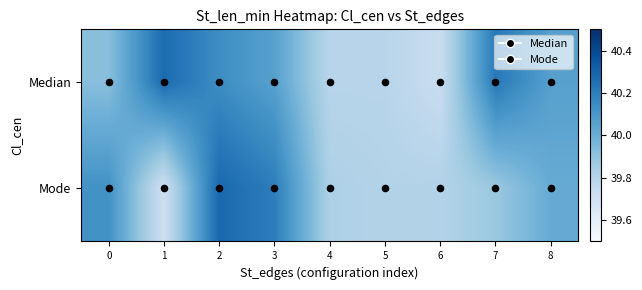

At how many categories does at least one series exceed 39?

9